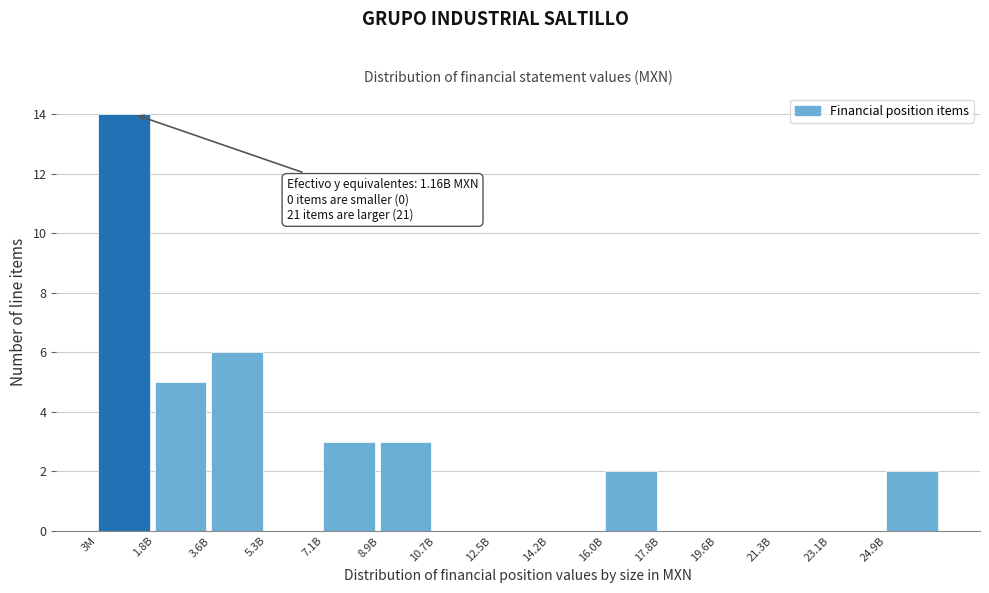

Reading left to right, what are all the values shown in this chart?

3M=14	1.8B=5	3.6B=6	5.3B=0	7.1B=3	8.9B=3	10.7B=0	12.5B=0	14.2B=0	16.0B=2	17.8B=0	19.6B=0	21.3B=0	23.1B=0	24.9B=2